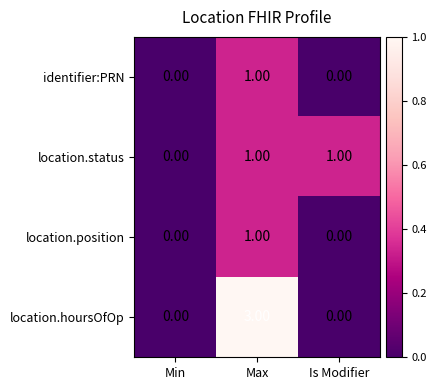

What is the total value across all series at Max?

6